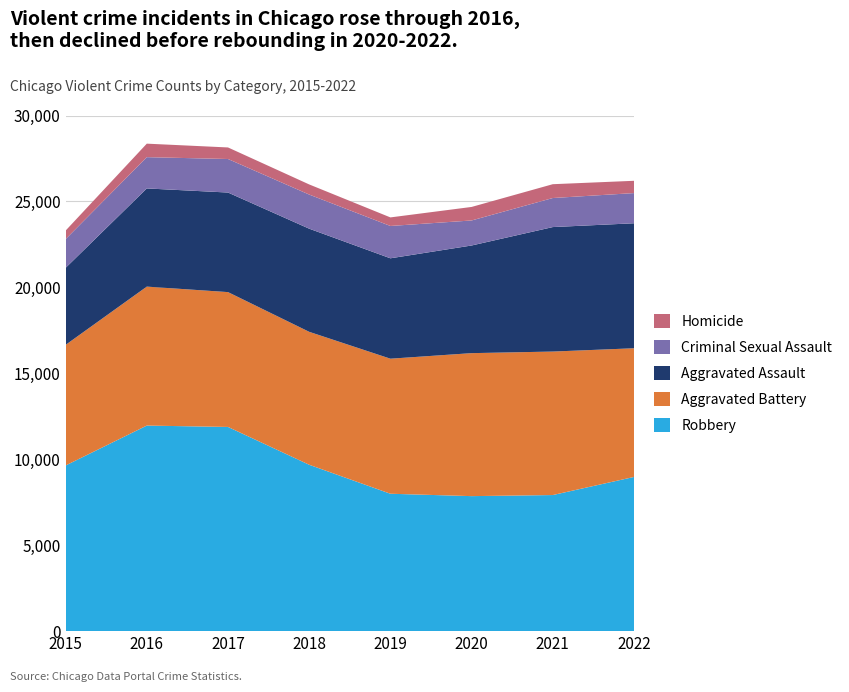

Reading left to right, what are all the values shown in this chart?

Robbery: 2015=9638	2016=11960	2017=11880	2018=9680	2019=7994	2020=7855	2021=7918	2022=8971
Aggravated Battery: 2015=7018	2016=8085	2017=7845	2018=7734	2019=7857	2020=8319	2021=8348	2022=7487
Aggravated Assault: 2015=4480	2016=5712	2017=5793	2018=6001	2019=5841	2020=6263	2021=7243	2022=7272
Criminal Sexual Assault: 2015=1671	2016=1819	2017=1951	2018=1985	2019=1881	2020=1456	2021=1690	2022=1756
Homicide: 2015=496	2016=786	2017=672	2018=589	2019=498	2020=787	2021=804	2022=715